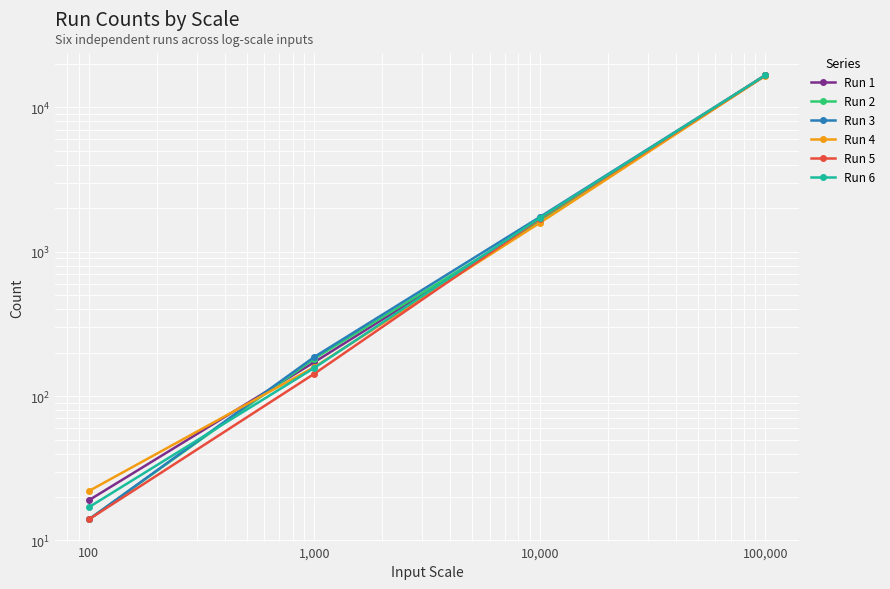

Rank the categories by Run 2 value from lowest to highest.

100, 1,000, 10,000, 100,000